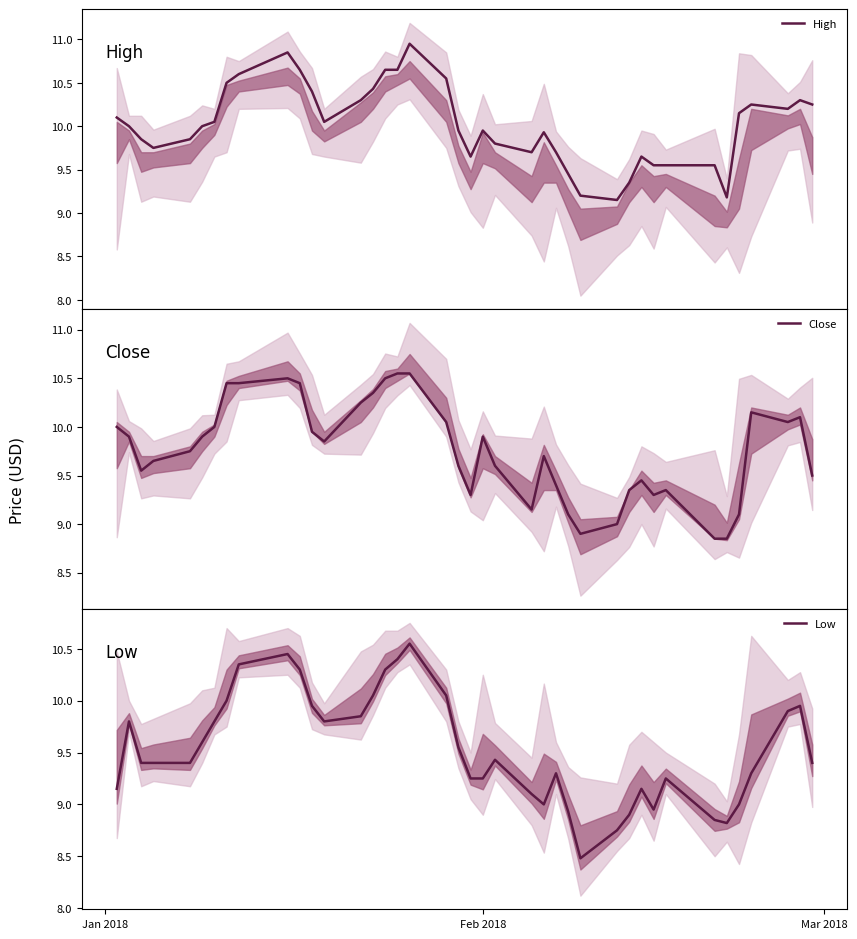

List the series in order of their overall mean, lowest first.

Low, Close, High